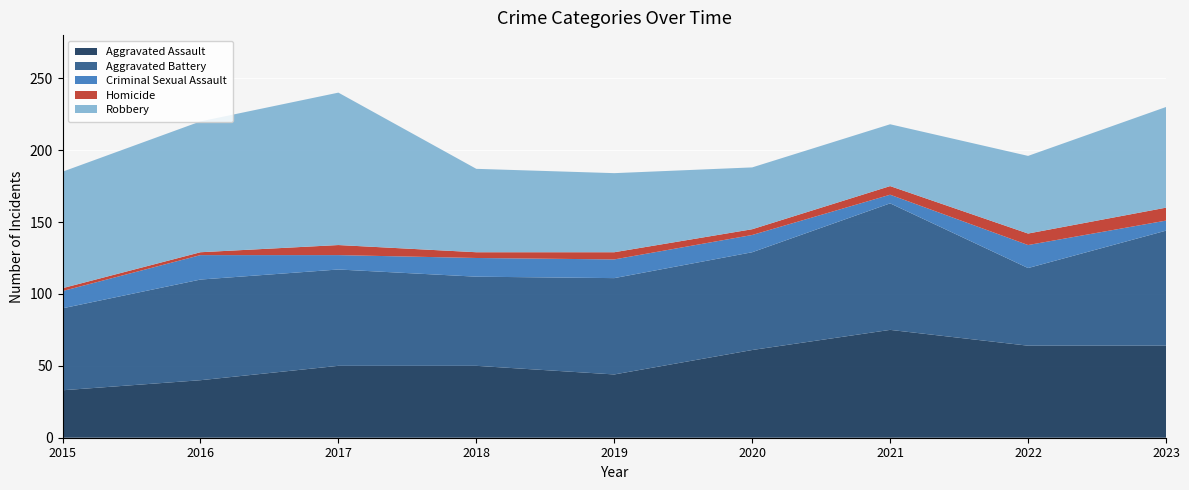

Reading left to right, what are all the values shown in this chart?

Aggravated Assault: 2015=33	2016=40	2017=50	2018=50	2019=44	2020=61	2021=75	2022=64	2023=64
Aggravated Battery: 2015=57	2016=70	2017=67	2018=62	2019=67	2020=68	2021=88	2022=54	2023=80
Criminal Sexual Assault: 2015=12	2016=17	2017=10	2018=13	2019=13	2020=12	2021=6	2022=16	2023=7
Homicide: 2015=2	2016=2	2017=7	2018=4	2019=5	2020=4	2021=6	2022=8	2023=9
Robbery: 2015=81	2016=91	2017=106	2018=58	2019=55	2020=43	2021=43	2022=54	2023=70